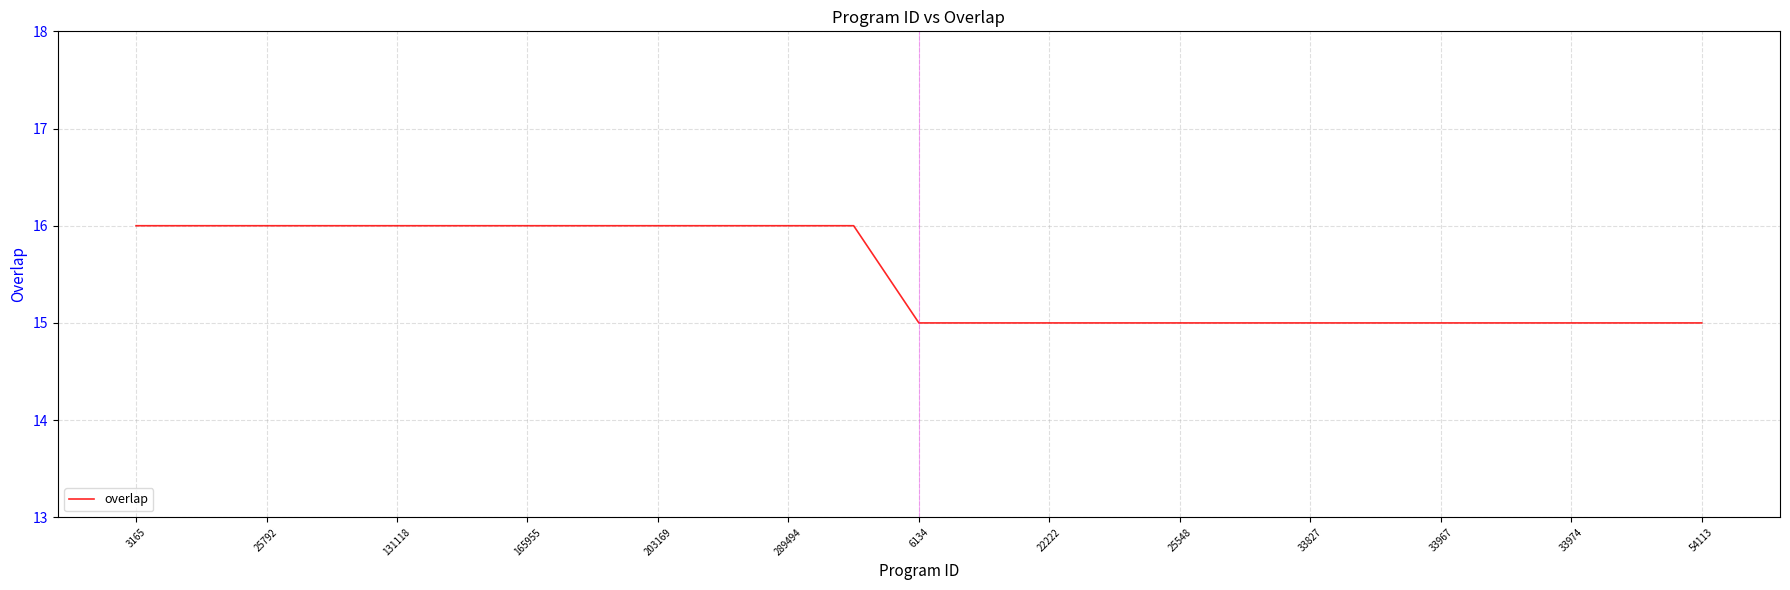

What is the greatest value displayed?

16